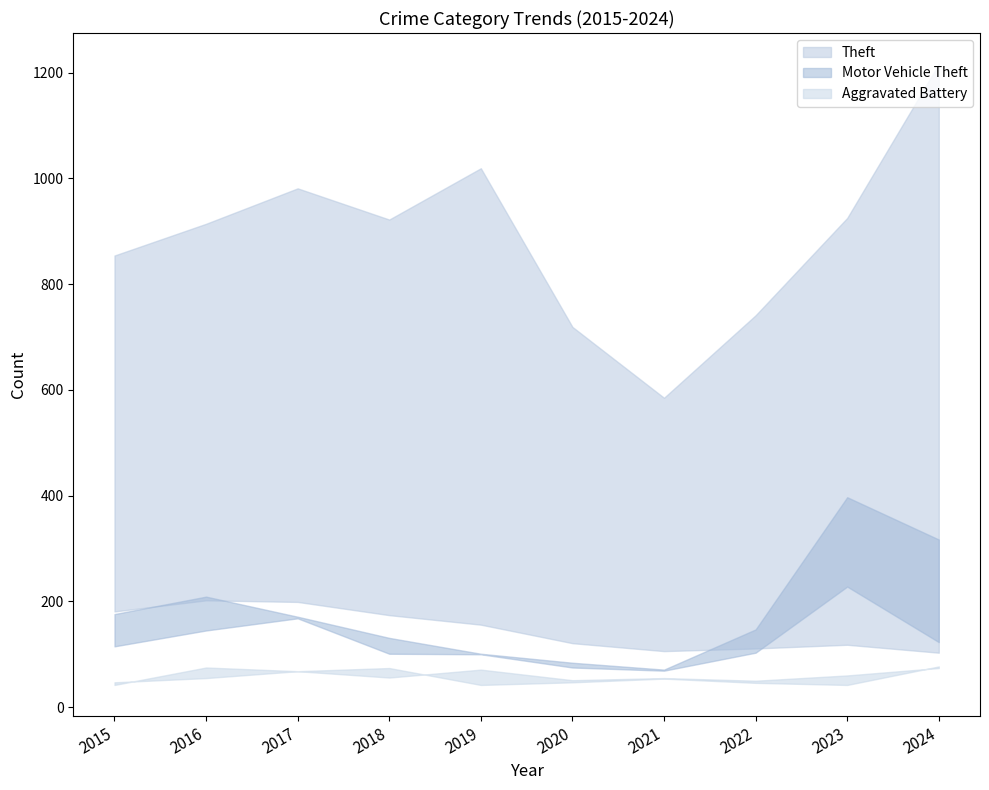

The value of Motor Vehicle Theft at 2018 is 177. True or false?

False